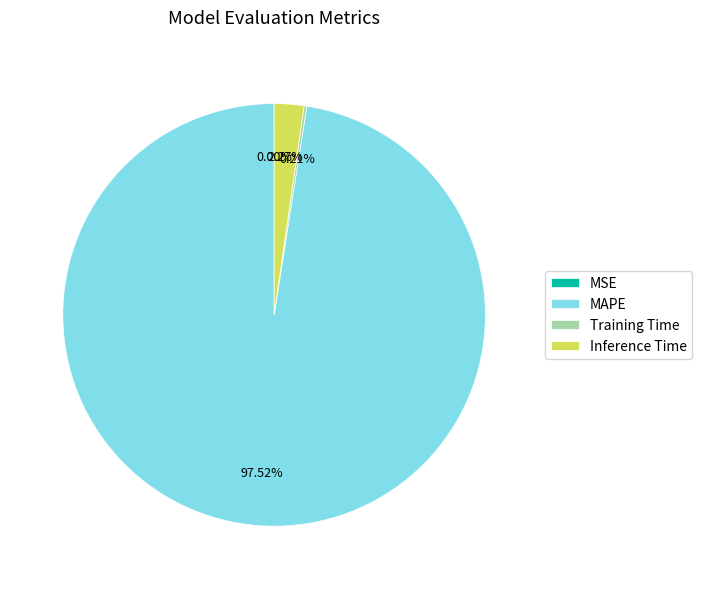

Between MAPE and Inference Time, which is larger?

MAPE